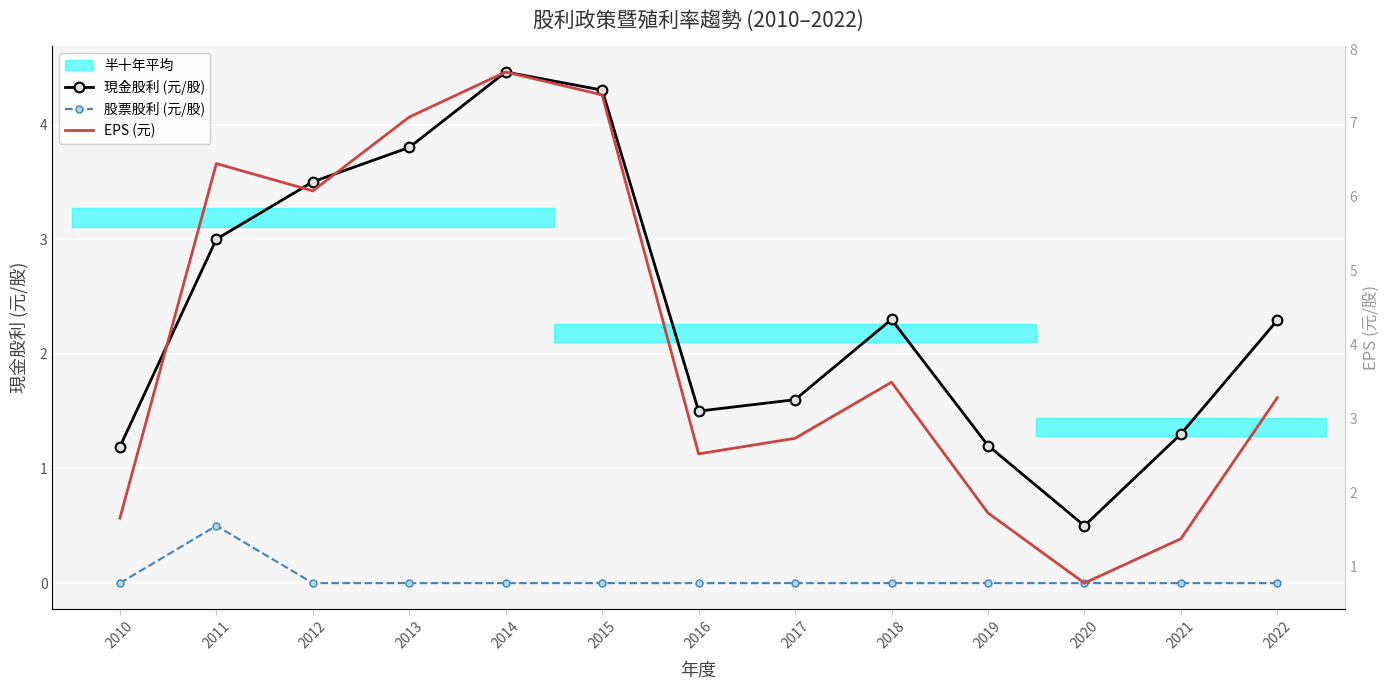

Where is the first local maximum for 現金股利 (元/股)?

2014